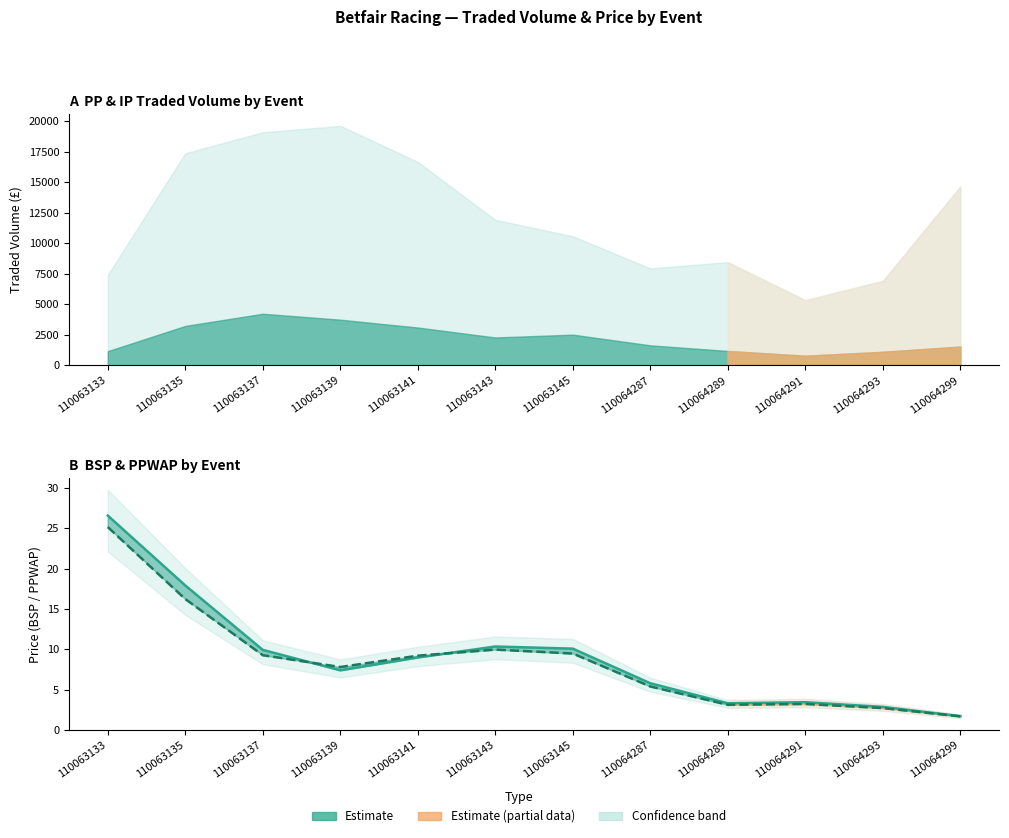

How many lines are shown in the chart?

2